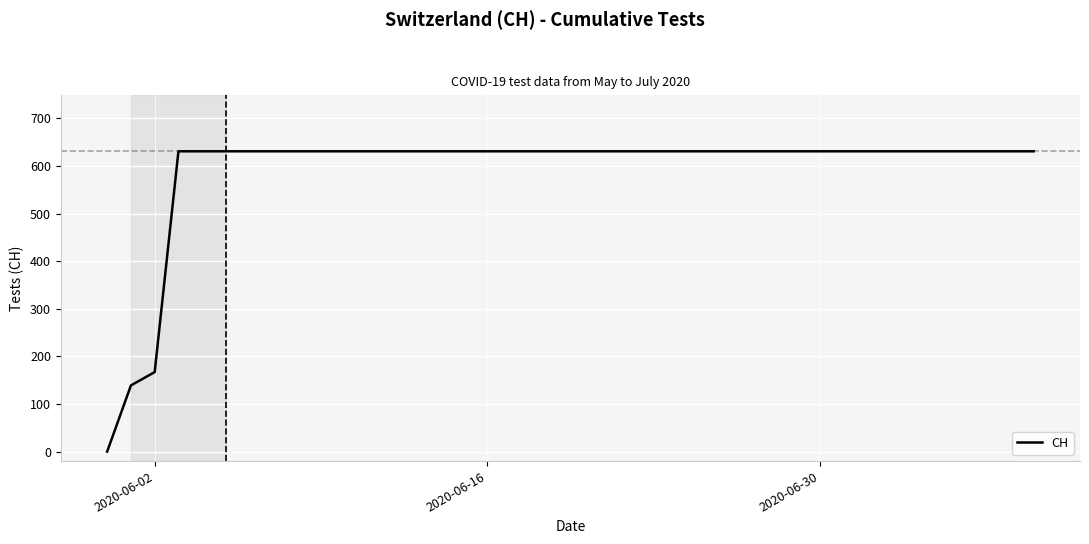

What is the greatest value displayed?

631